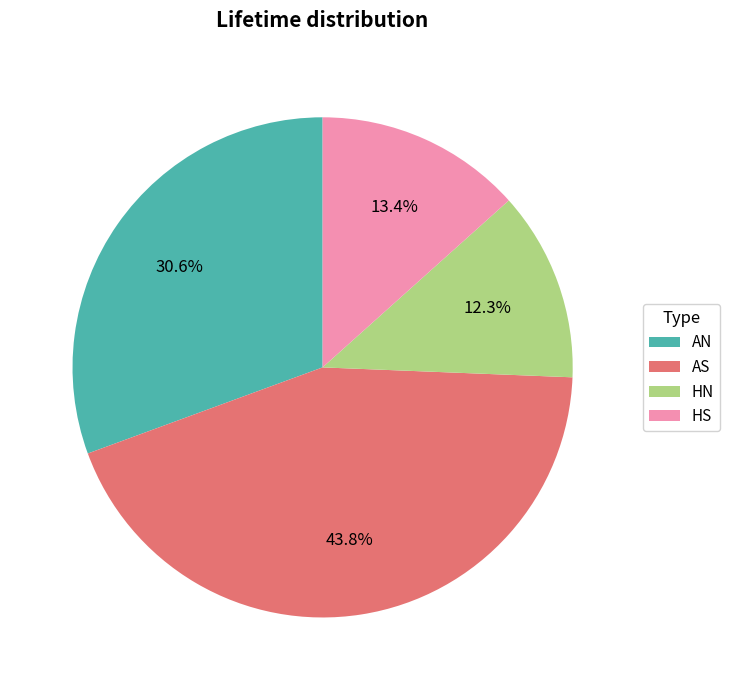

True or false: AN accounts for 17% of the total.

False